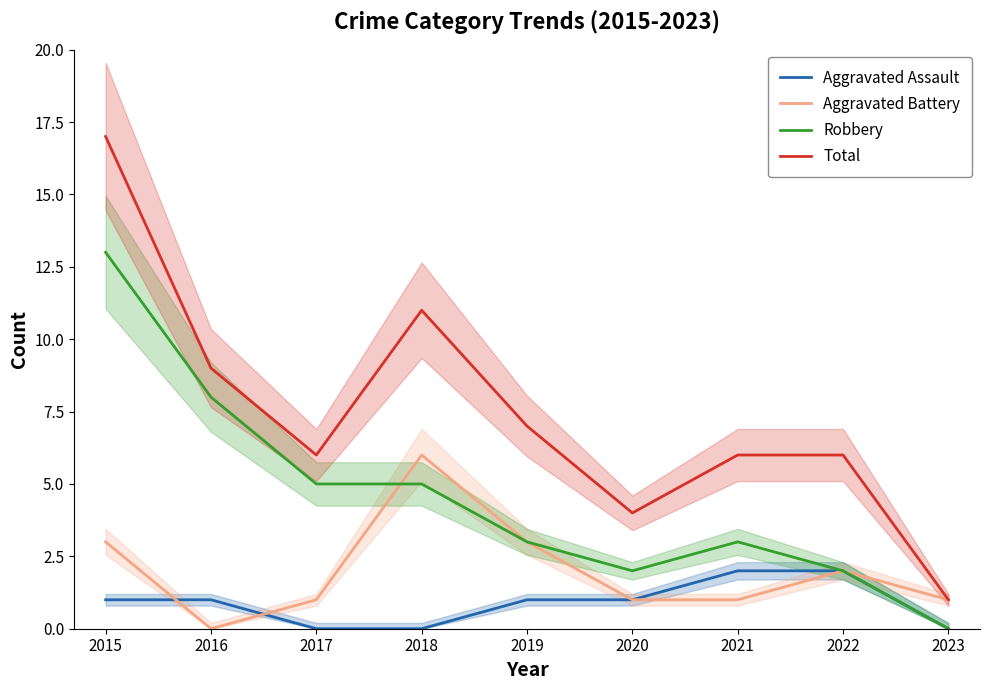

Reading right to left, what are all the values shown in this chart?

Aggravated Assault: 0	2	2	1	1	0	0	1	1
Aggravated Battery: 1	2	1	1	3	6	1	0	3
Robbery: 0	2	3	2	3	5	5	8	13
Total: 1	6	6	4	7	11	6	9	17